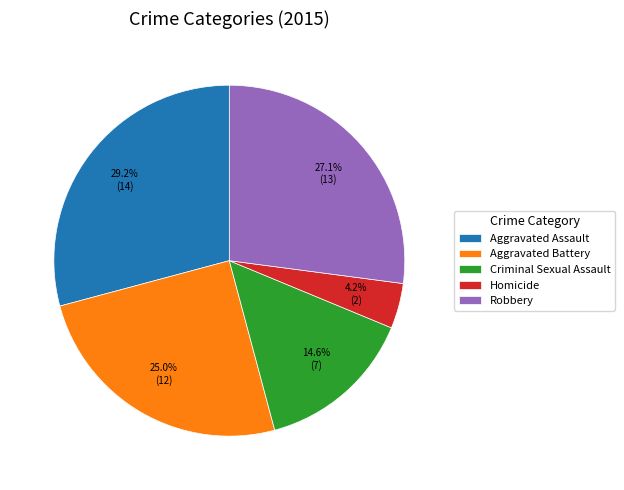

Do Criminal Sexual Assault and Aggravated Assault together represent more than half of the pie?

No